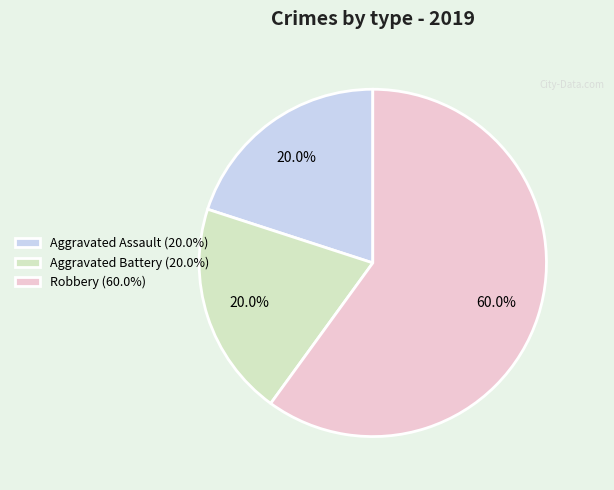

Is it true that Aggravated Assault is 11% of the pie?

False